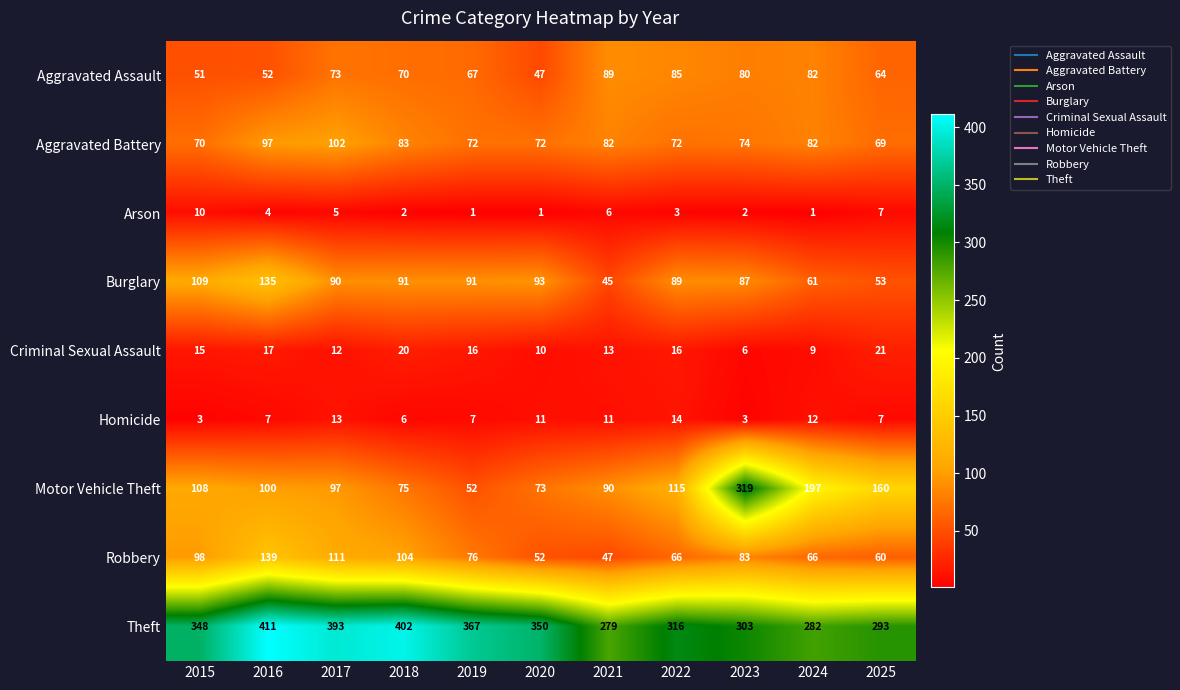

The value of Aggravated Assault at 2017 is 73. True or false?

True